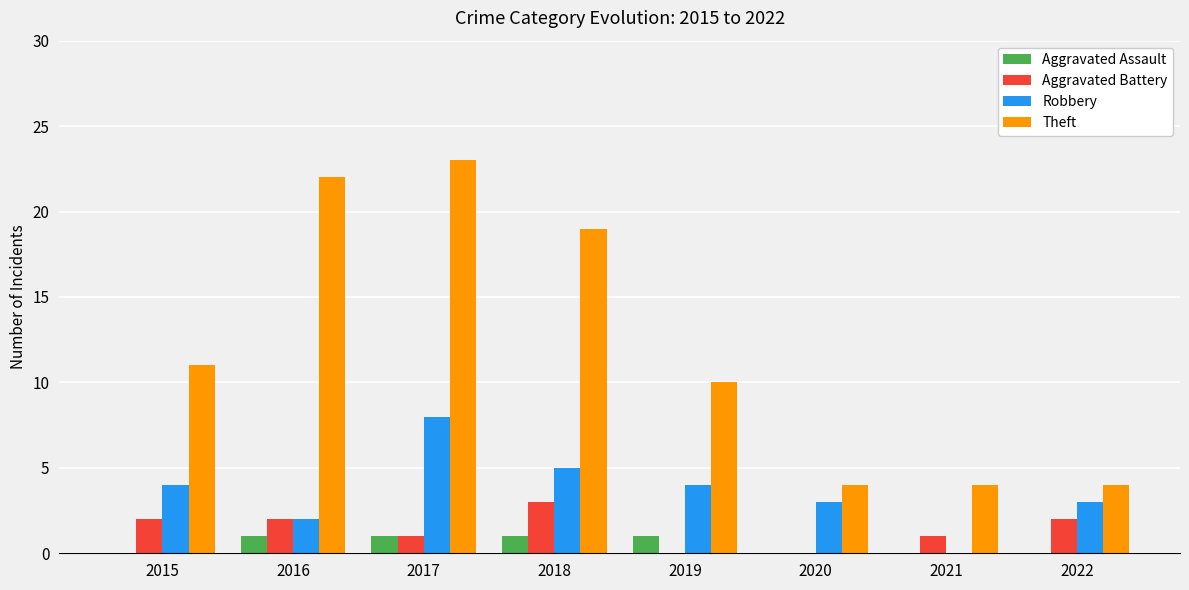

At which category does the chart reach its peak across all series?

2017